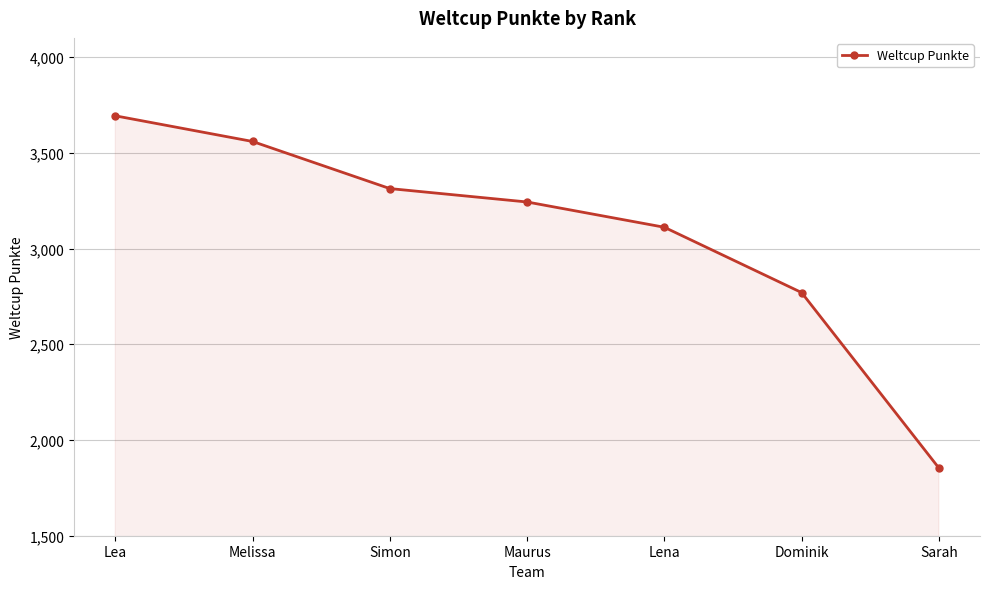

What is the difference between the second highest and minimum values?

1705